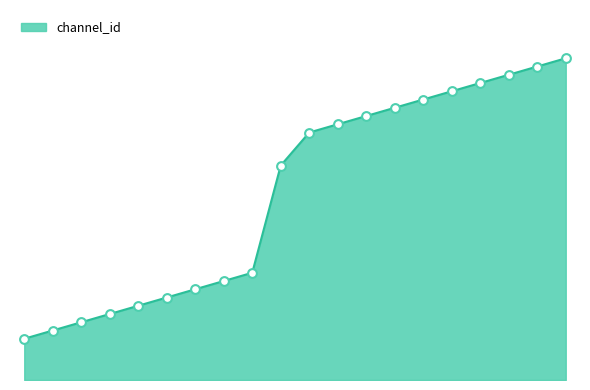

Is this an area chart (filled region under the line)?

Yes